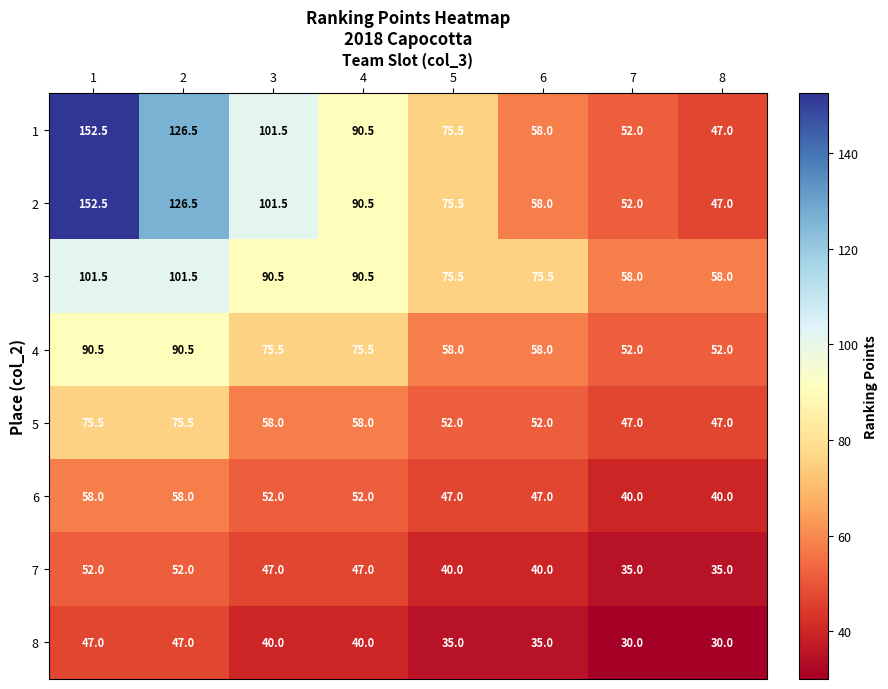

What is the sum of all 5 values?

465.0